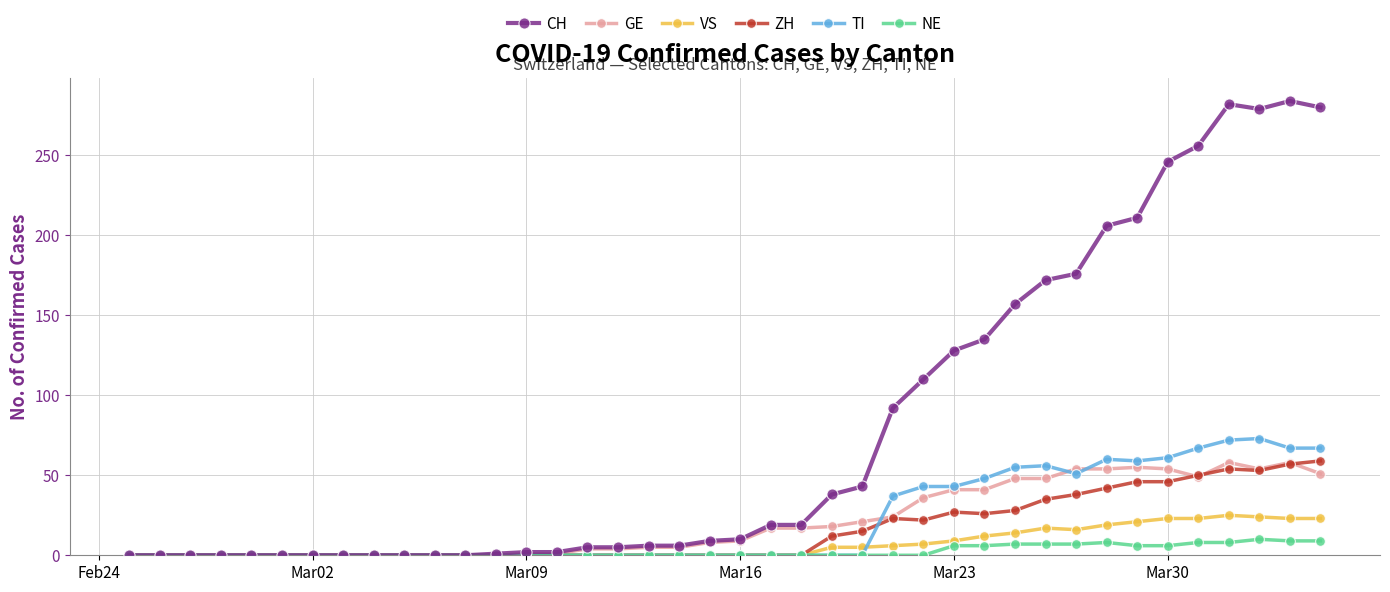

Does the chart display data point markers on the line(s)?

Yes